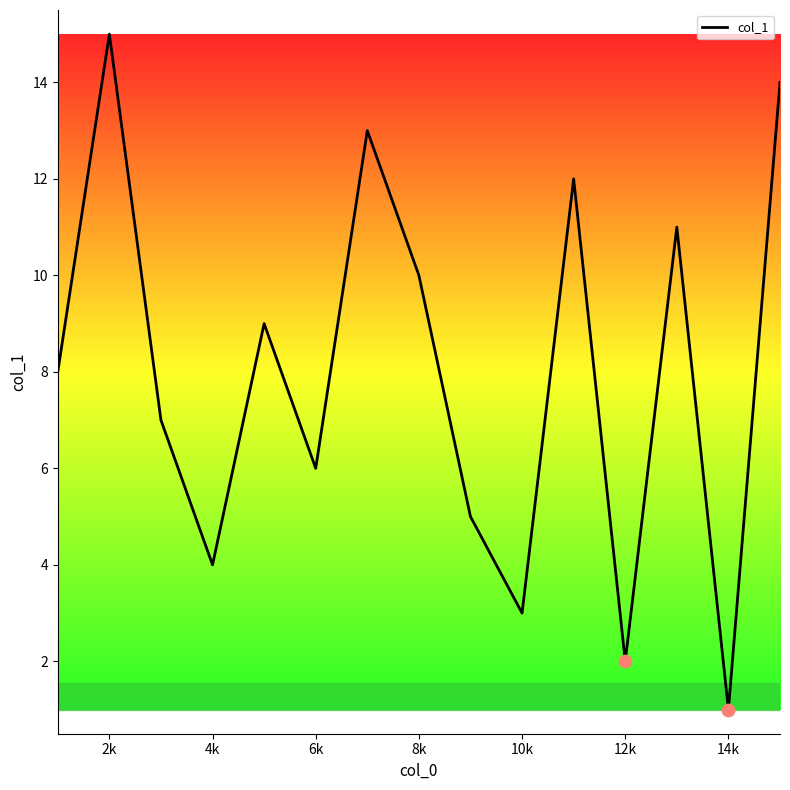

What is the maximum value shown in the chart?

15